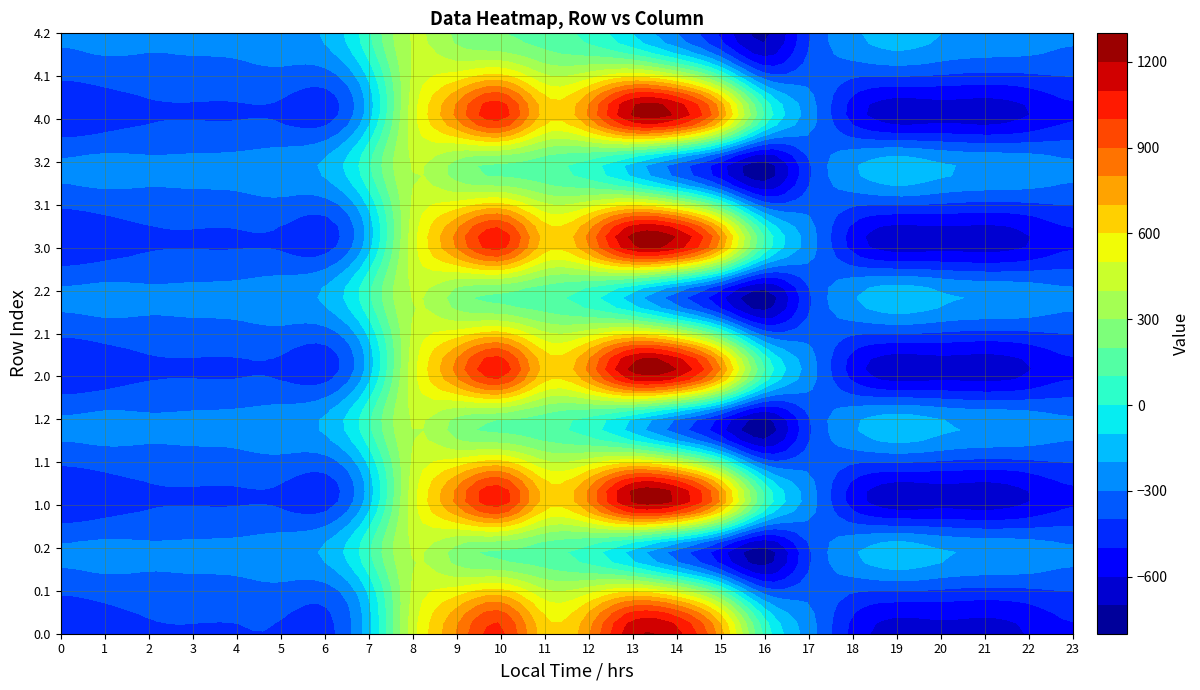

How many distinct data groups are displayed?

15